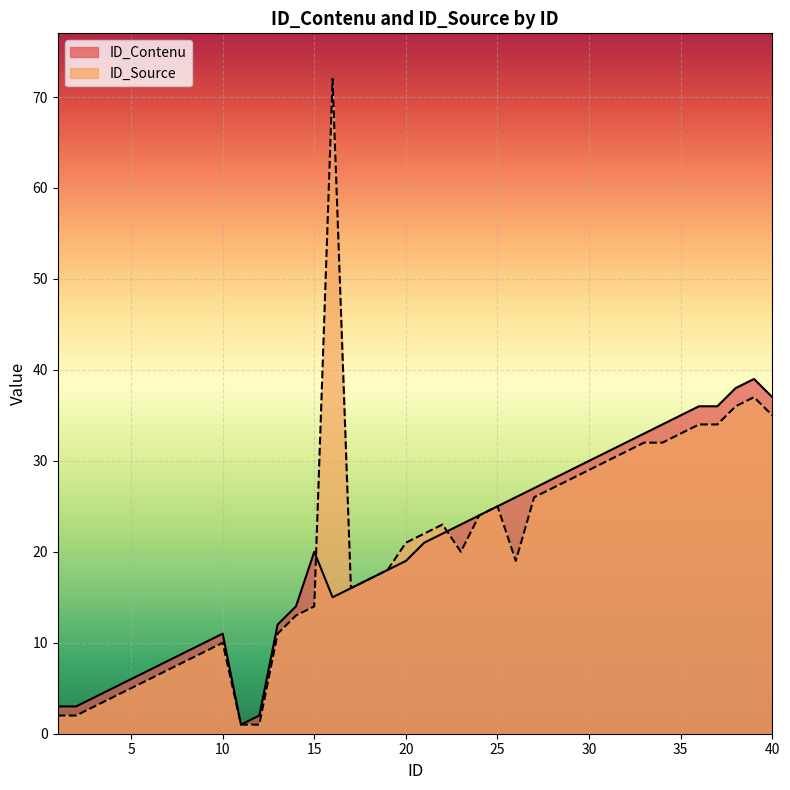

True or false: ID_Source has more than 1 interior local peaks.

True